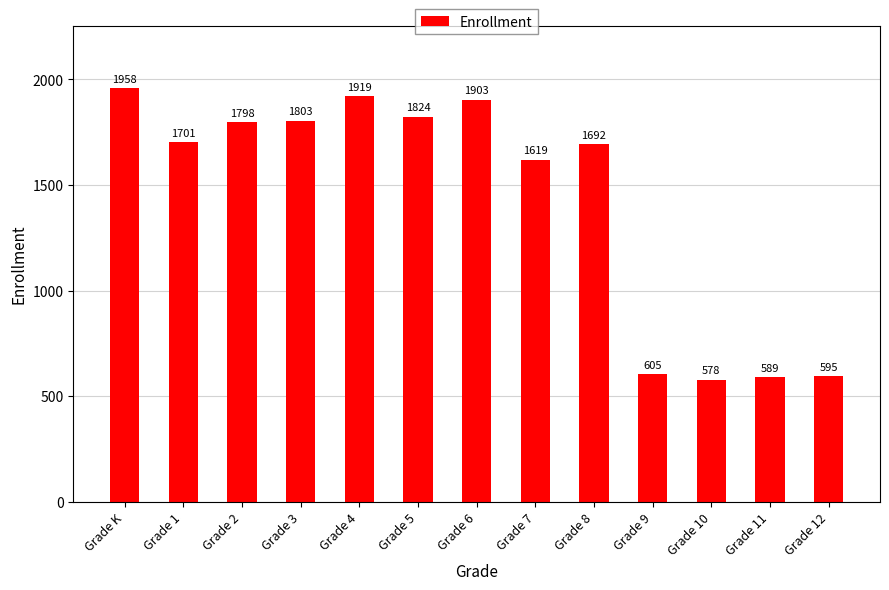

The value at Grade 10 is 578. True or false?

True